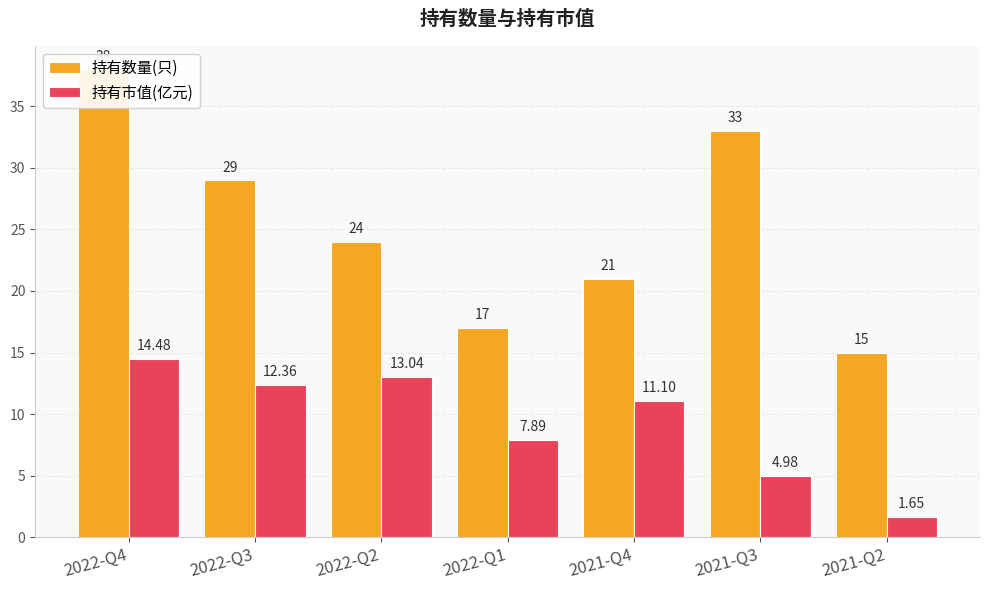

Reading left to right, transcribe all the data shown in this chart.

持有数量(只): 2022-Q4=38.0	2022-Q3=29.0	2022-Q2=24.0	2022-Q1=17.0	2021-Q4=21.0	2021-Q3=33.0	2021-Q2=15.0
持有市值(亿元): 2022-Q4=14.5	2022-Q3=12.4	2022-Q2=13.0	2022-Q1=7.9	2021-Q4=11.1	2021-Q3=5.0	2021-Q2=1.6